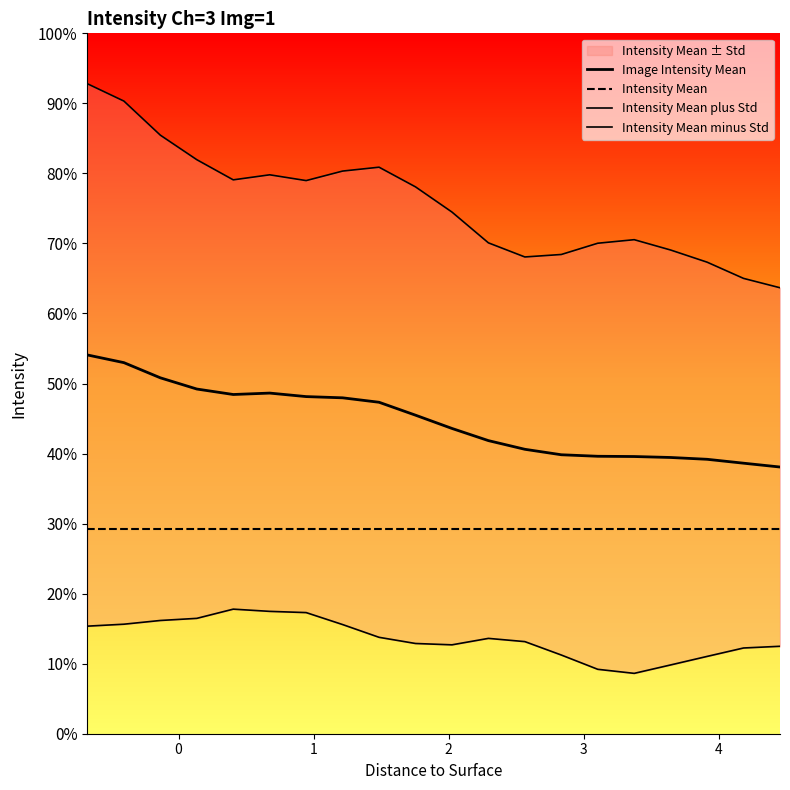

Rank the series by their maximum value, from highest to lowest.

Intensity Mean plus Std, Image Intensity Mean, Intensity Mean, Intensity Mean minus Std